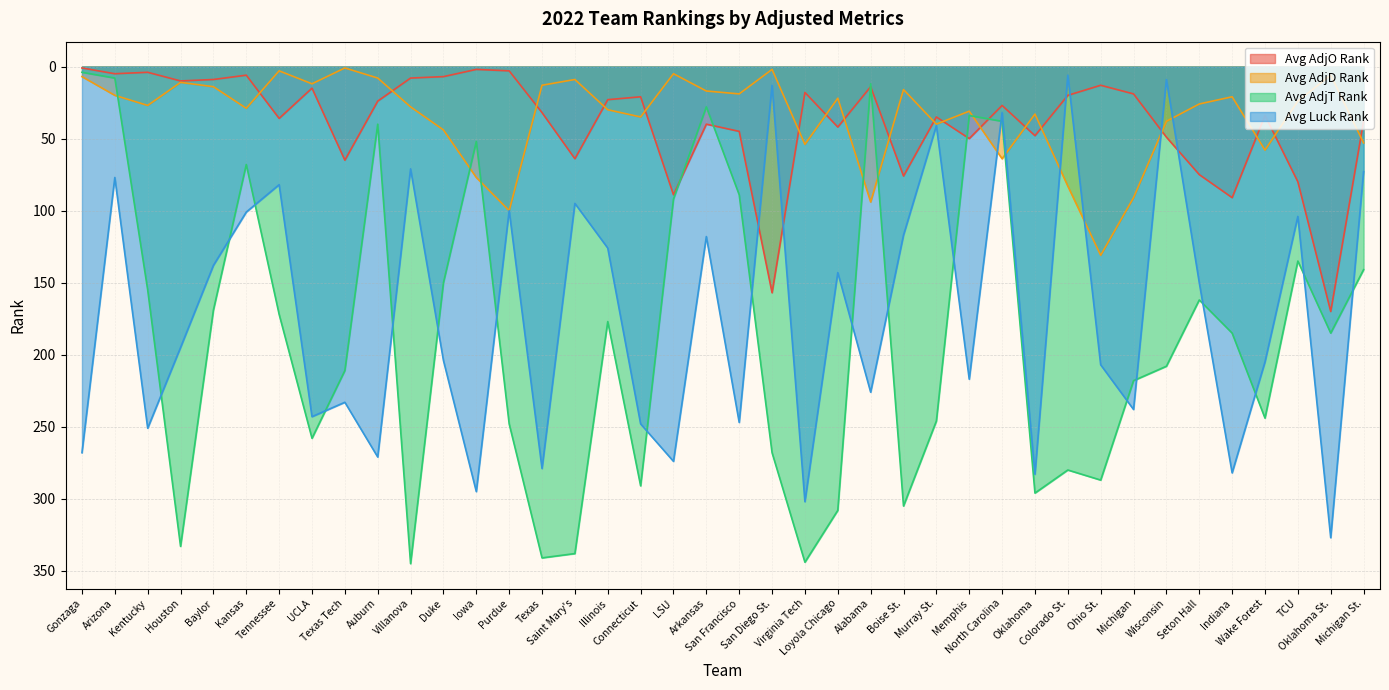

Which has a higher value, Michigan or Texas Tech?

Texas Tech